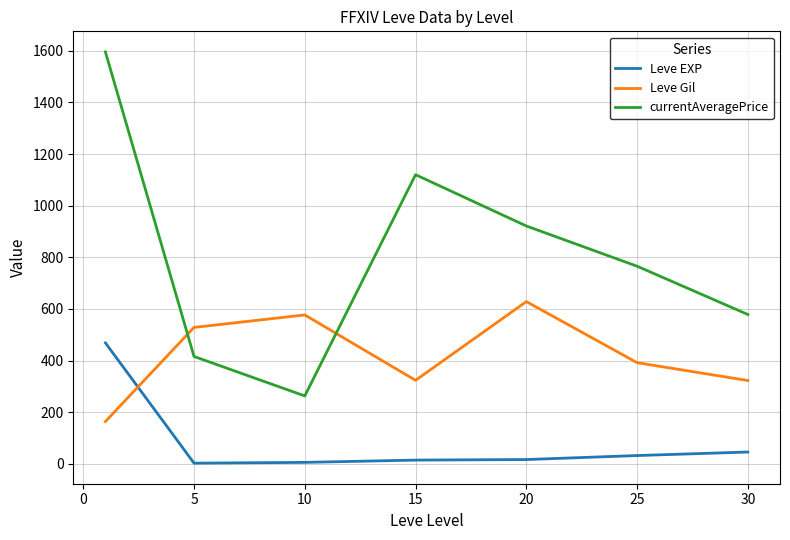

Which series has the largest range (max minus min)?

currentAveragePrice